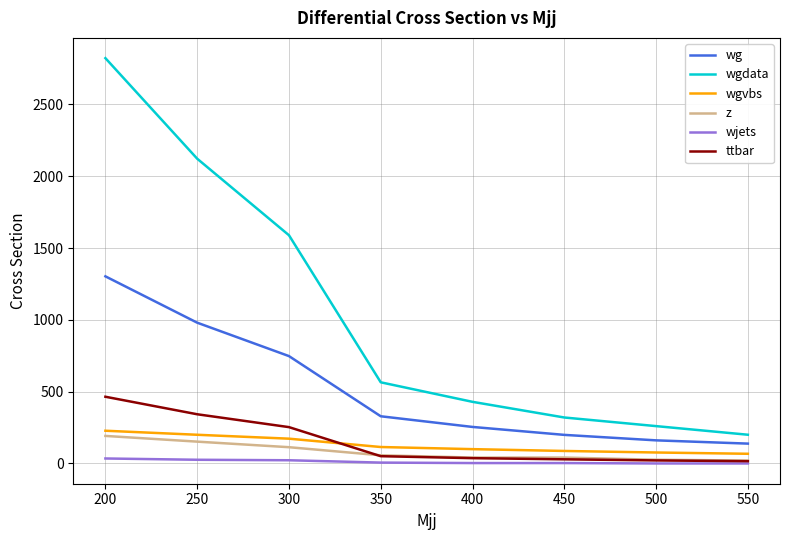

Which series has the largest total across all categories?

wgdata